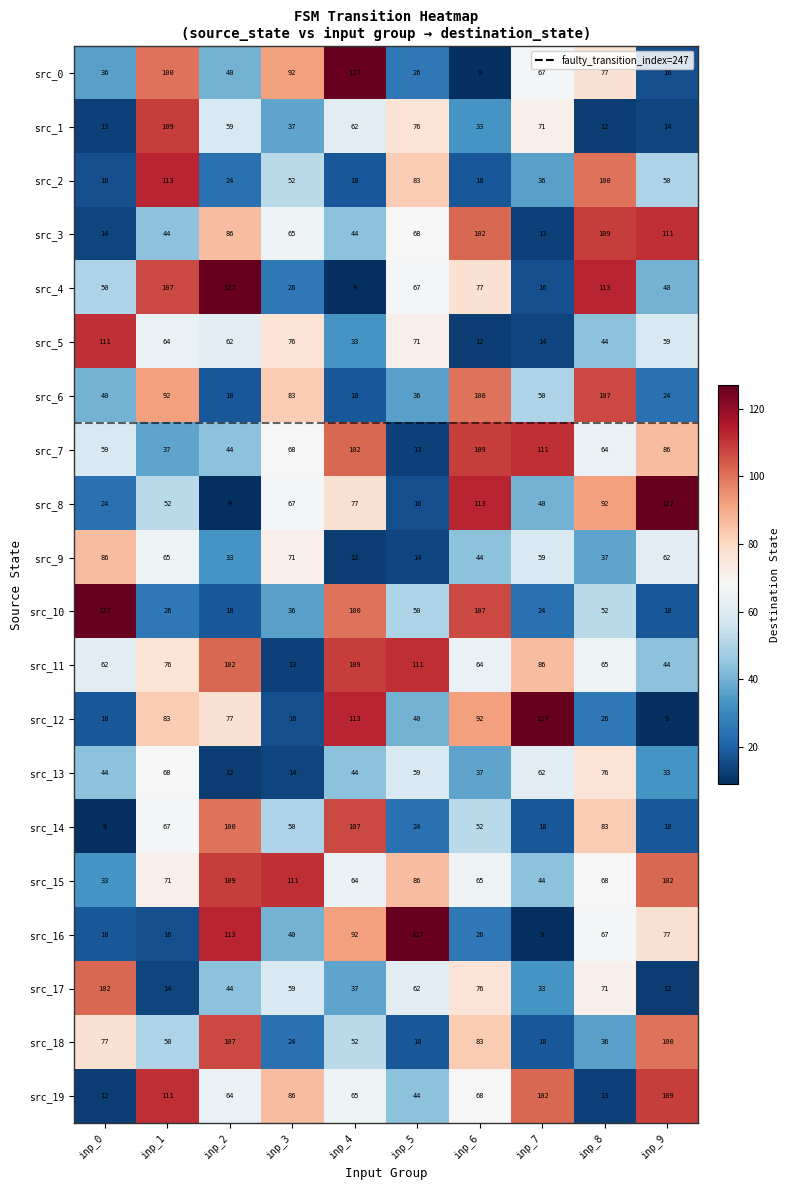

What is the minimum value for src_12?

9